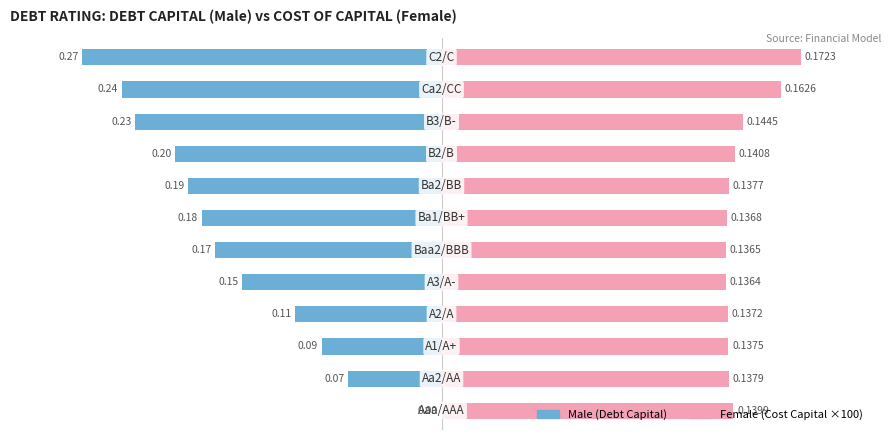

Which series has the largest range (max minus min)?

Male